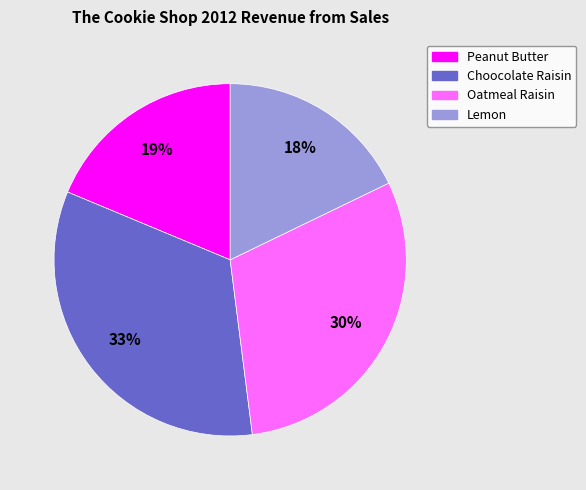

To the nearest percent, what portion does Peanut Butter represent?

19%